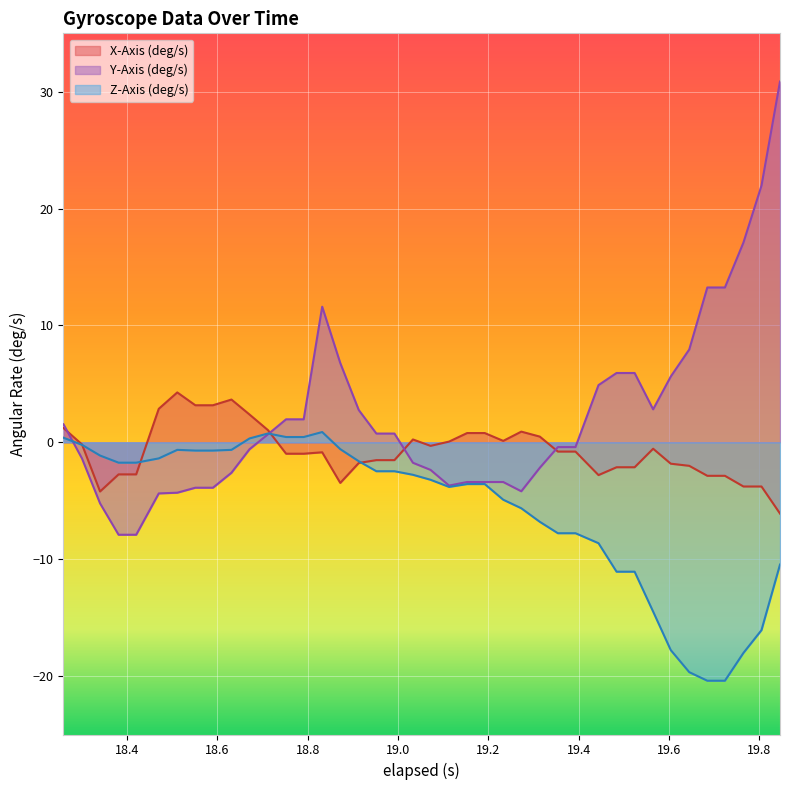

Which series has the widest spread of values?

Y-Axis (deg/s)